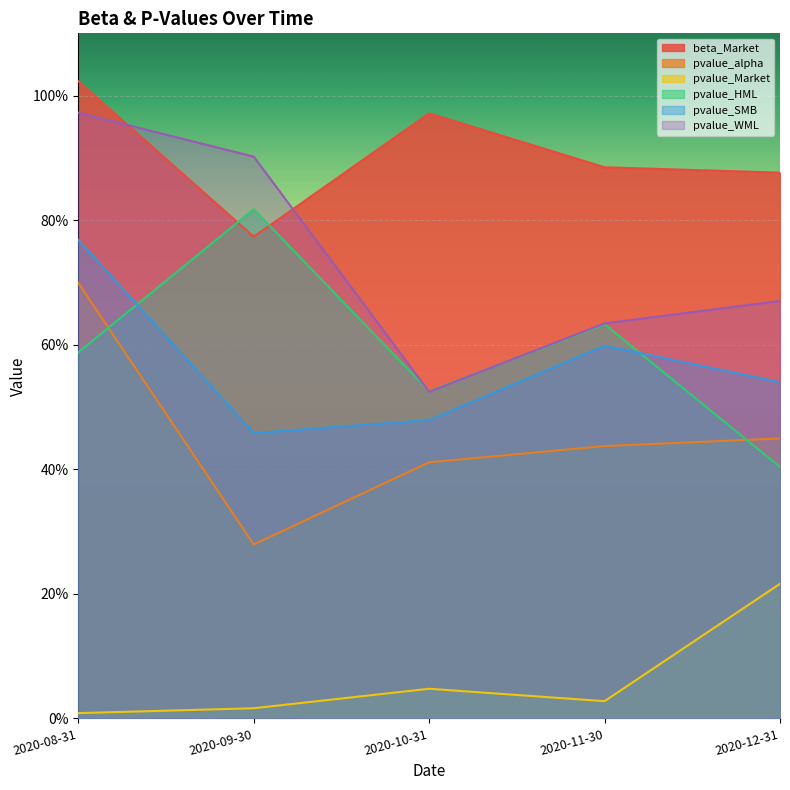

Which has a higher value, 2020-12-31 or 2020-11-30?

2020-11-30